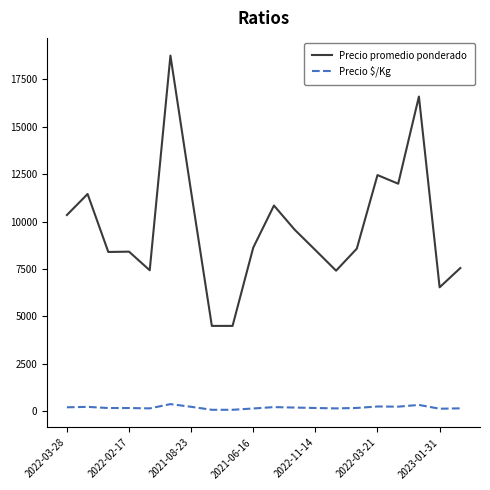

What is the minimum value shown in the chart?

75